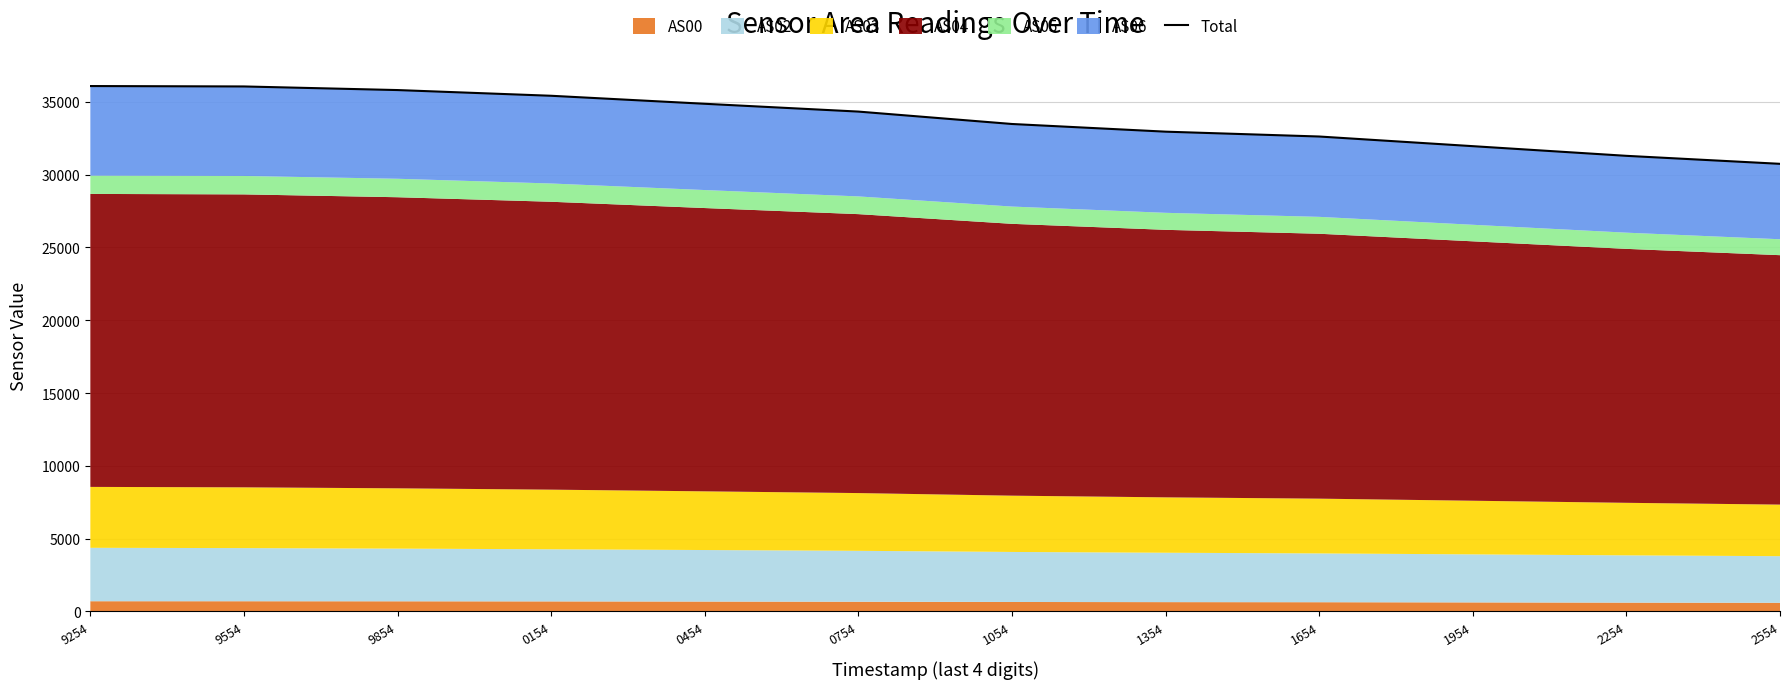

What is the ratio of the value at 9254 to the value at 0454?

1.0